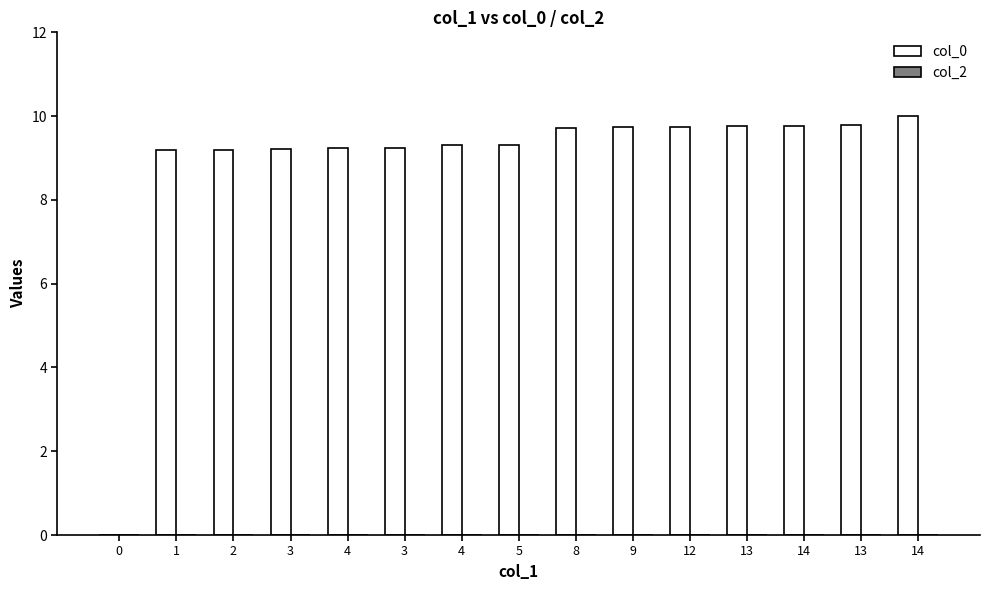

Count the number of categories in the chart.

15